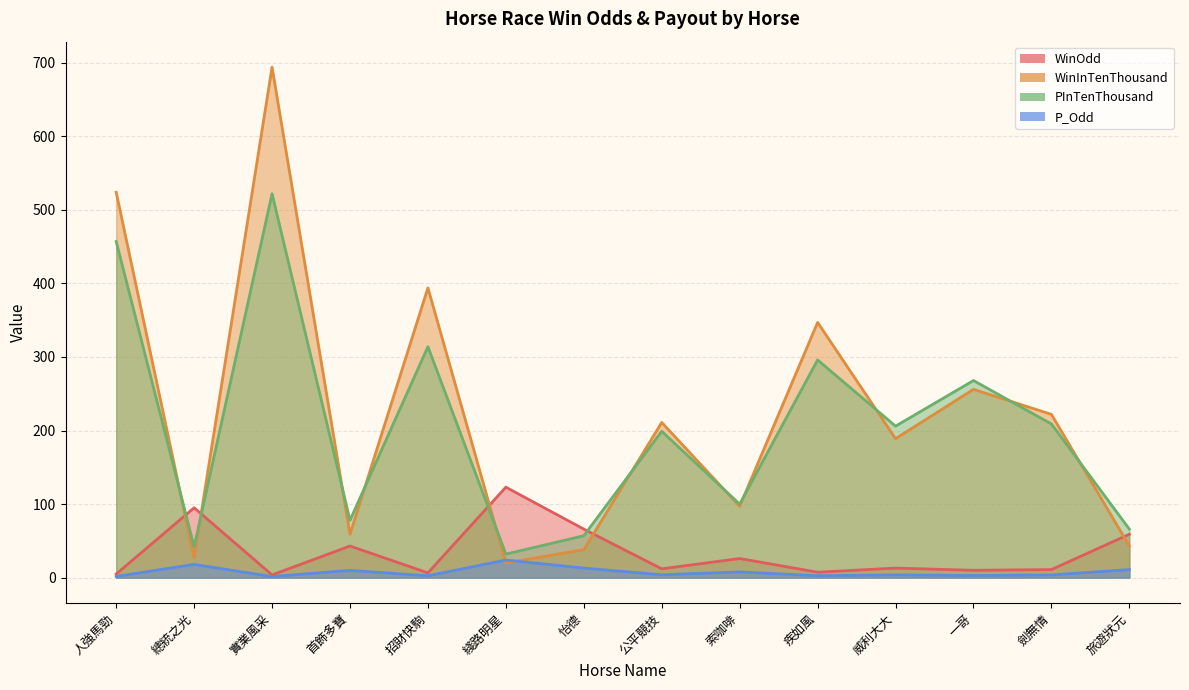

Is it true that WinOdd equals 7.2 at 索咖啡?

False